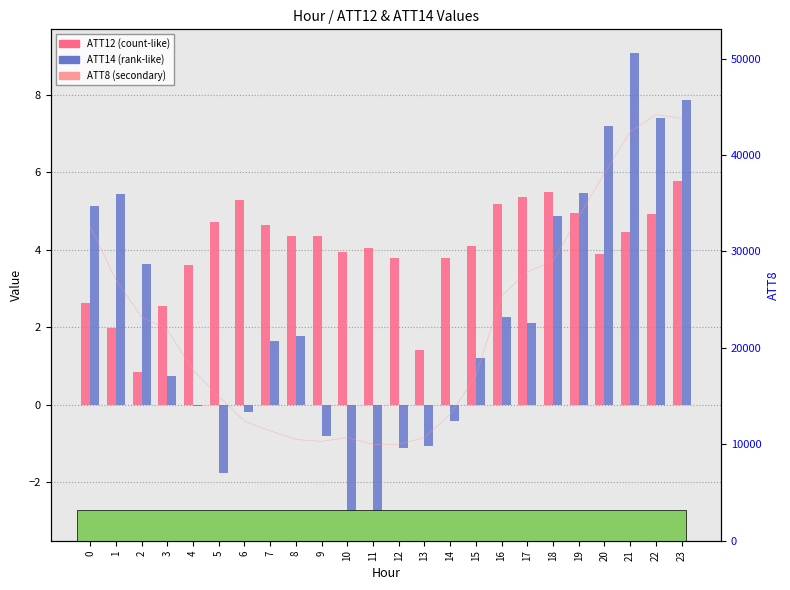

Is the value of ATT8 at 8 greater than the value of ATT12 at 4?

Yes